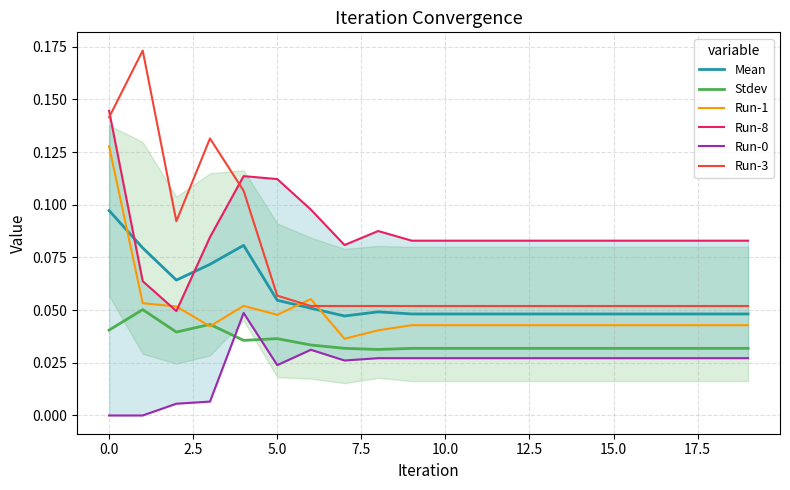

Which series has the largest total across all categories?

Run-8